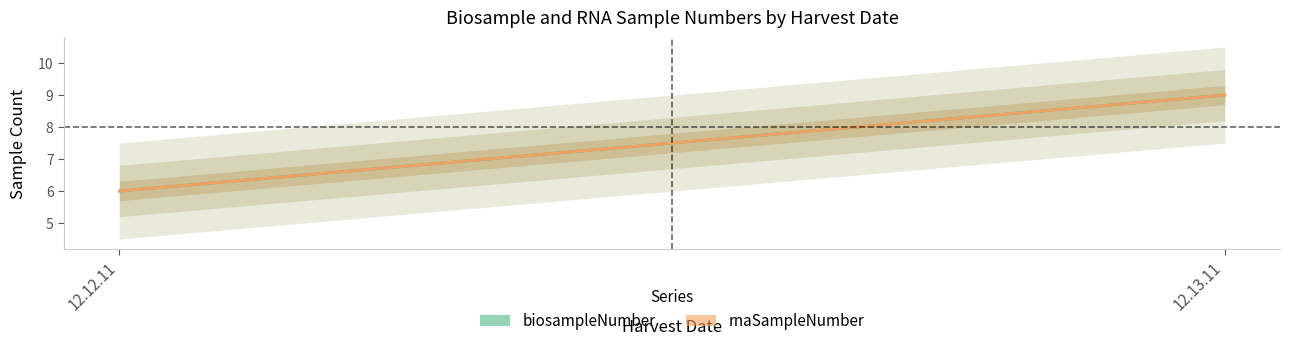

Which series has the largest total across all categories?

biosampleNumber